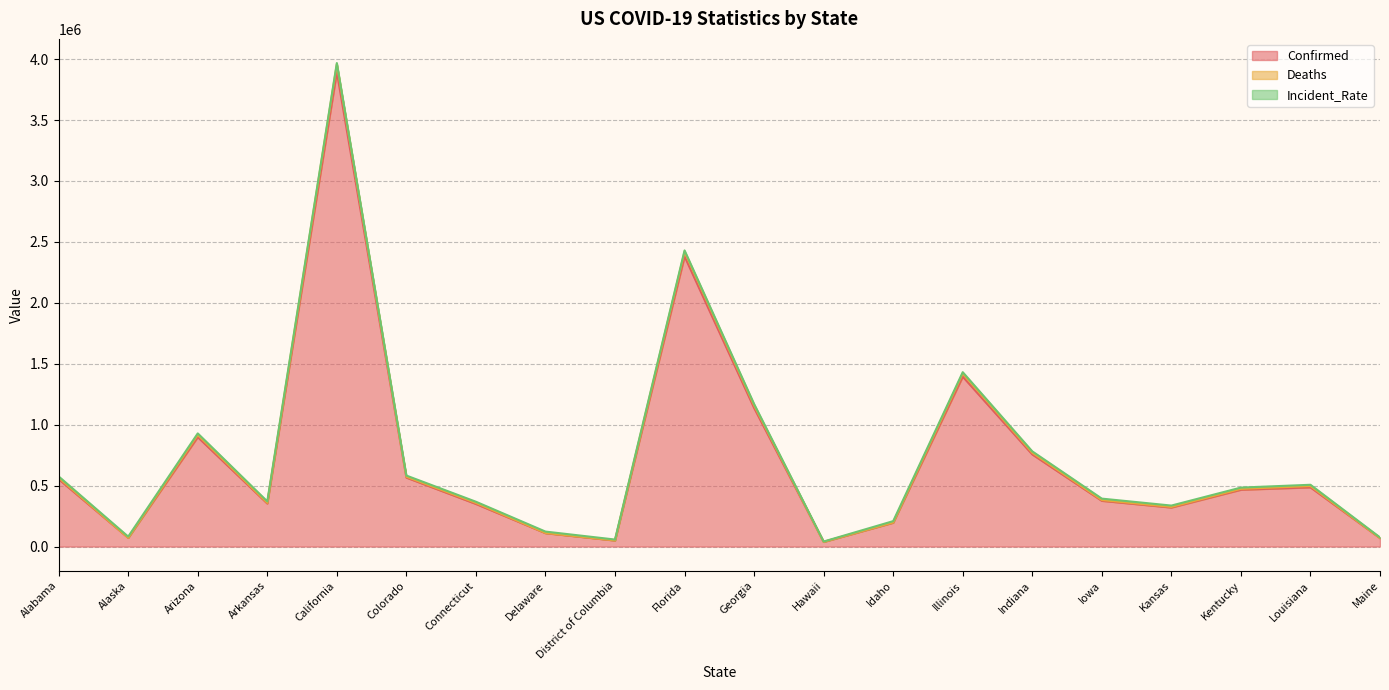

How many lines are shown in the chart?

3